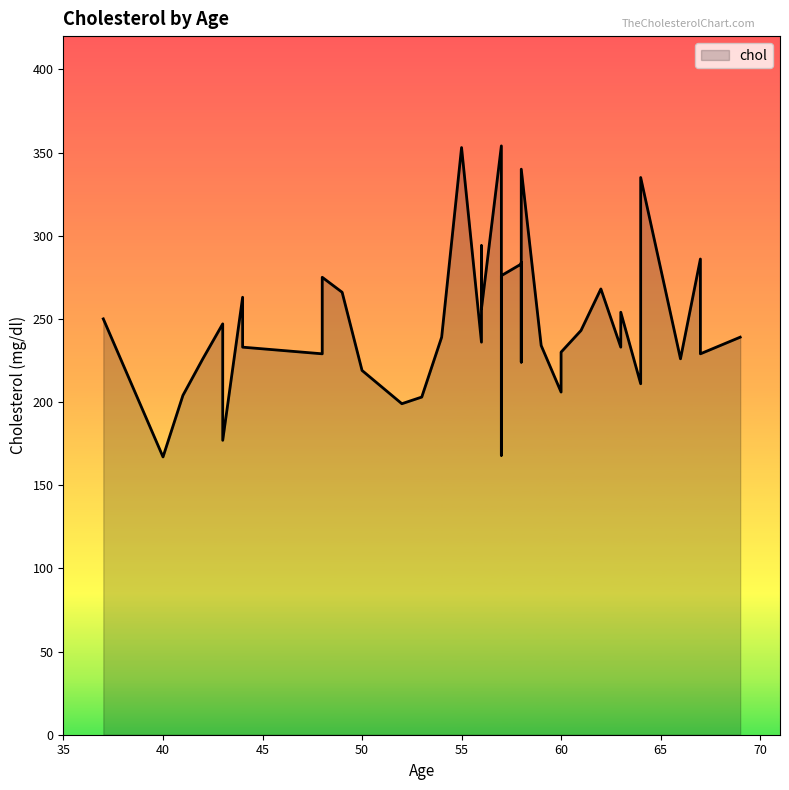

What is the difference between the maximum and second lowest values?

186